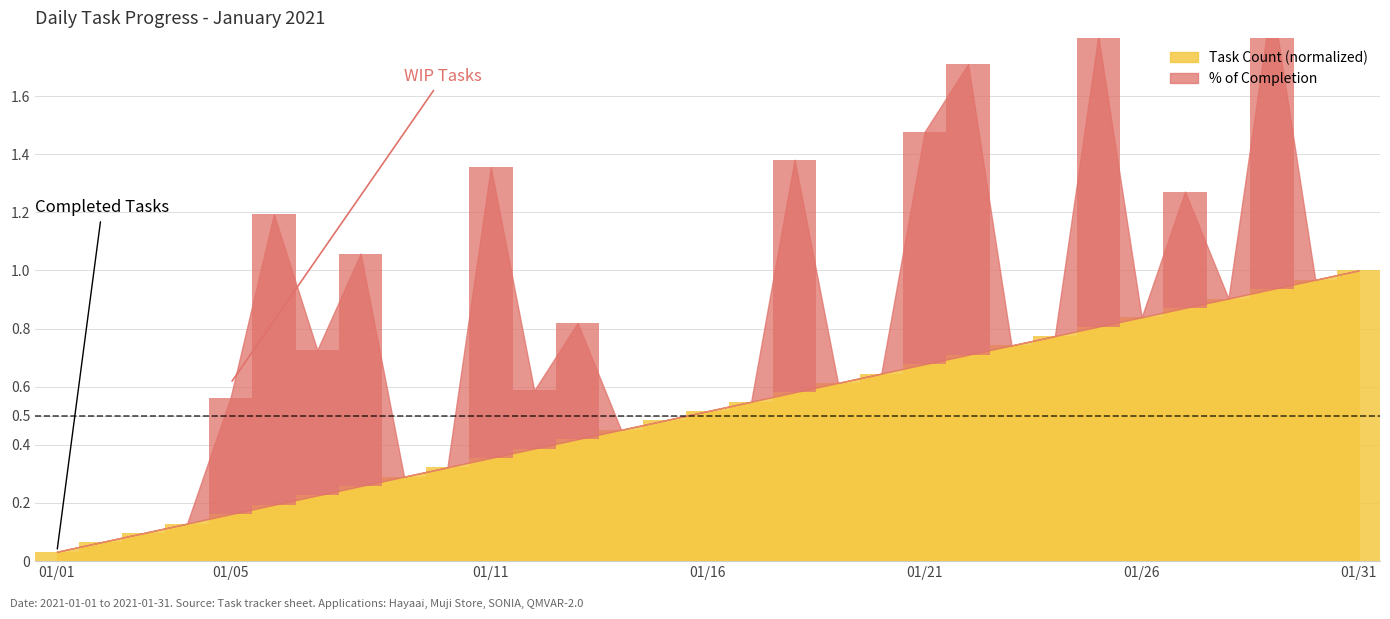

How many data points does each series have?

31